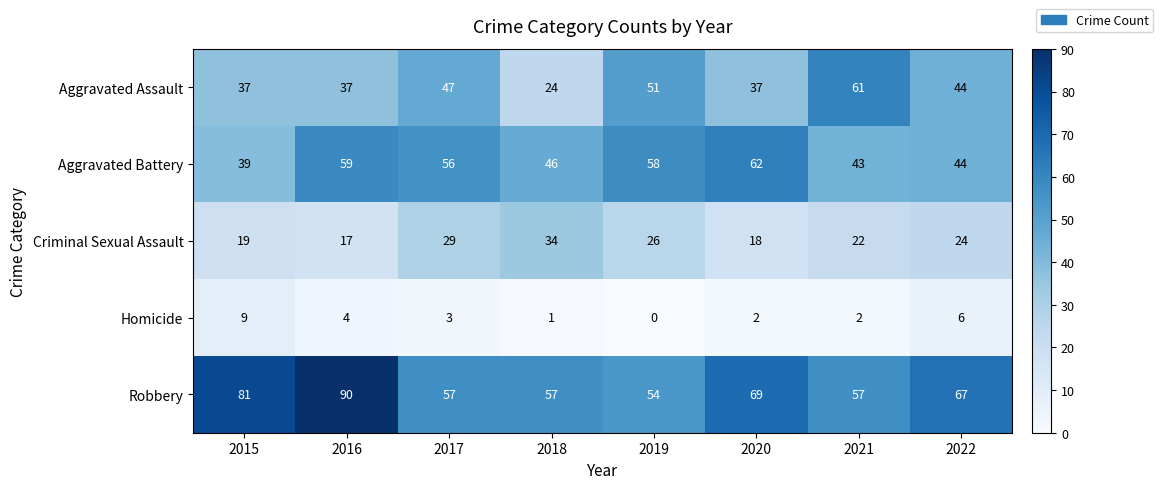

Which category has the lowest value in the Criminal Sexual Assault series?

2016